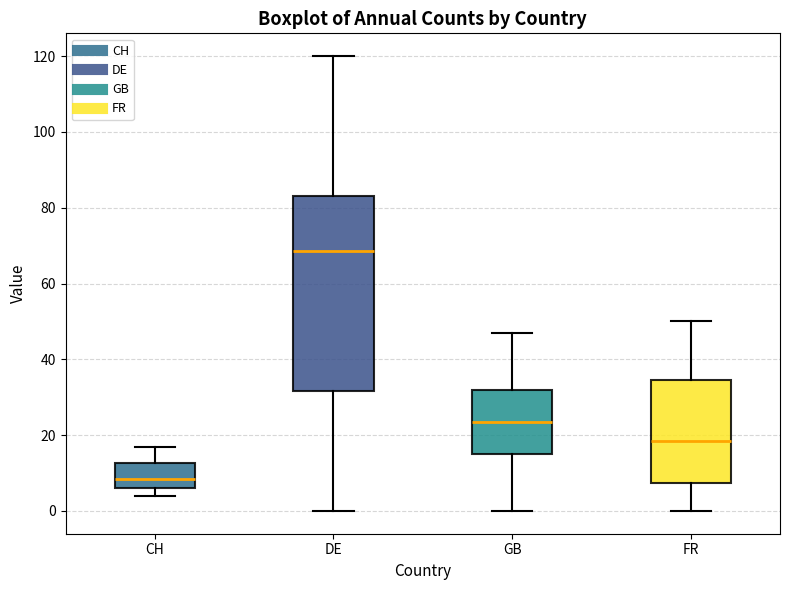

Where is the upper edge of the box for CH on the y-axis? The values are not printed on the chart, so give them approximately, as read against the axis.

12